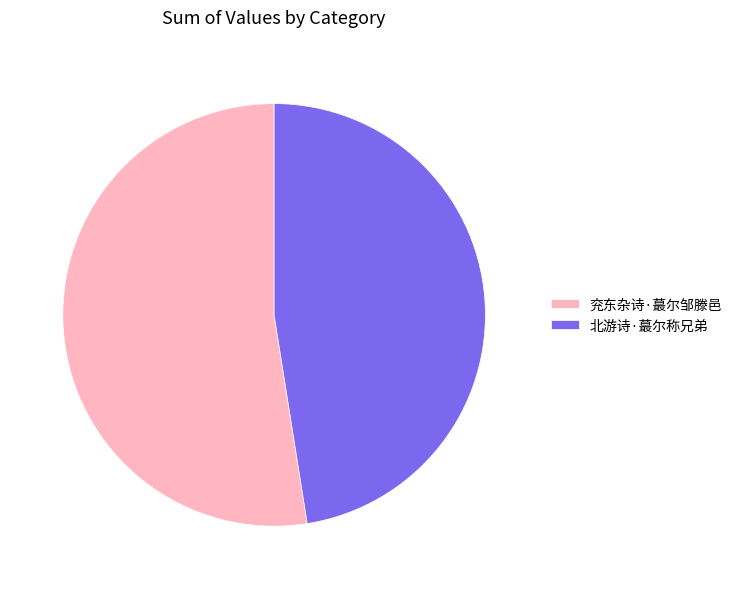

Rank the categories by value from lowest to highest.

北游诗·蕞尔称兄弟, 兖东杂诗·蕞尔邹滕邑